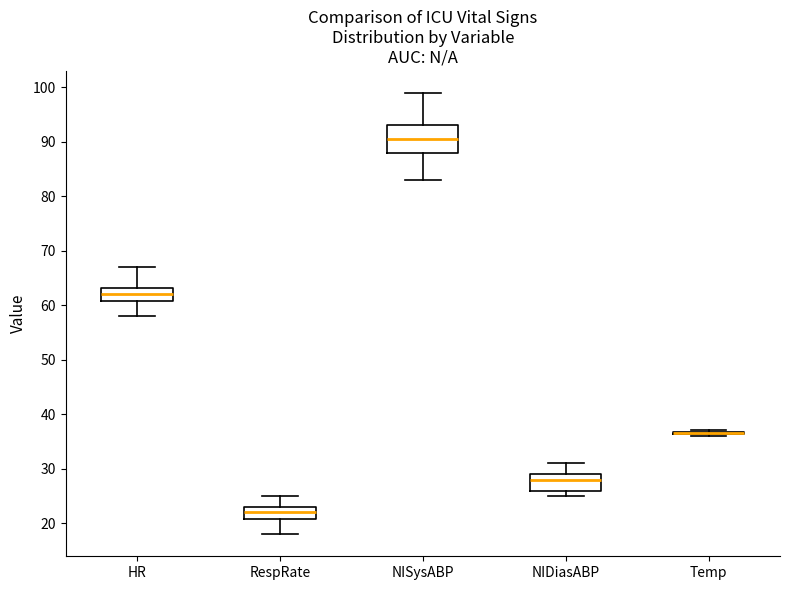

Where is the upper edge of the box for HR on the y-axis? The values are not printed on the chart, so give them approximately, as read against the axis.

63